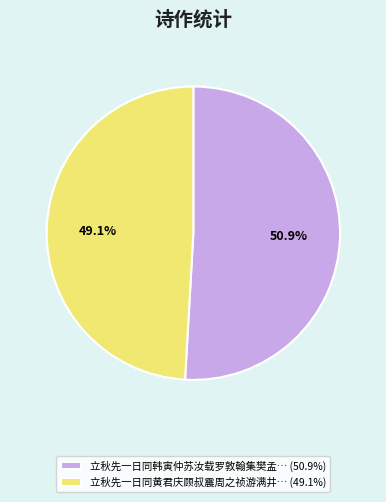

To the nearest percent, what is the average slice percentage?

50%